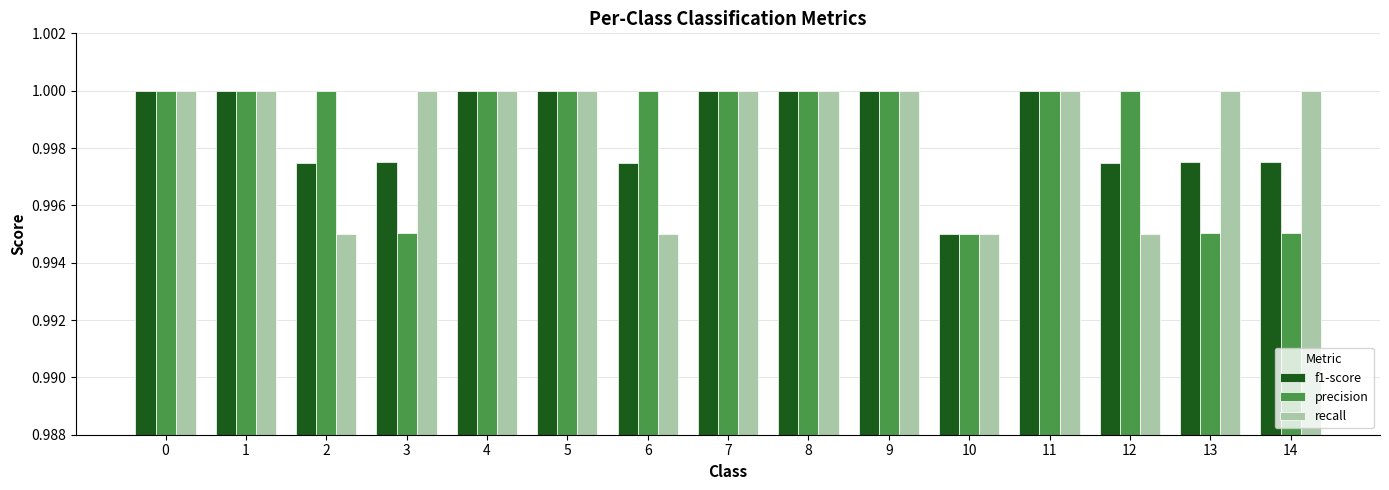

True or false: precision has a value of 1.8 at 0.

False